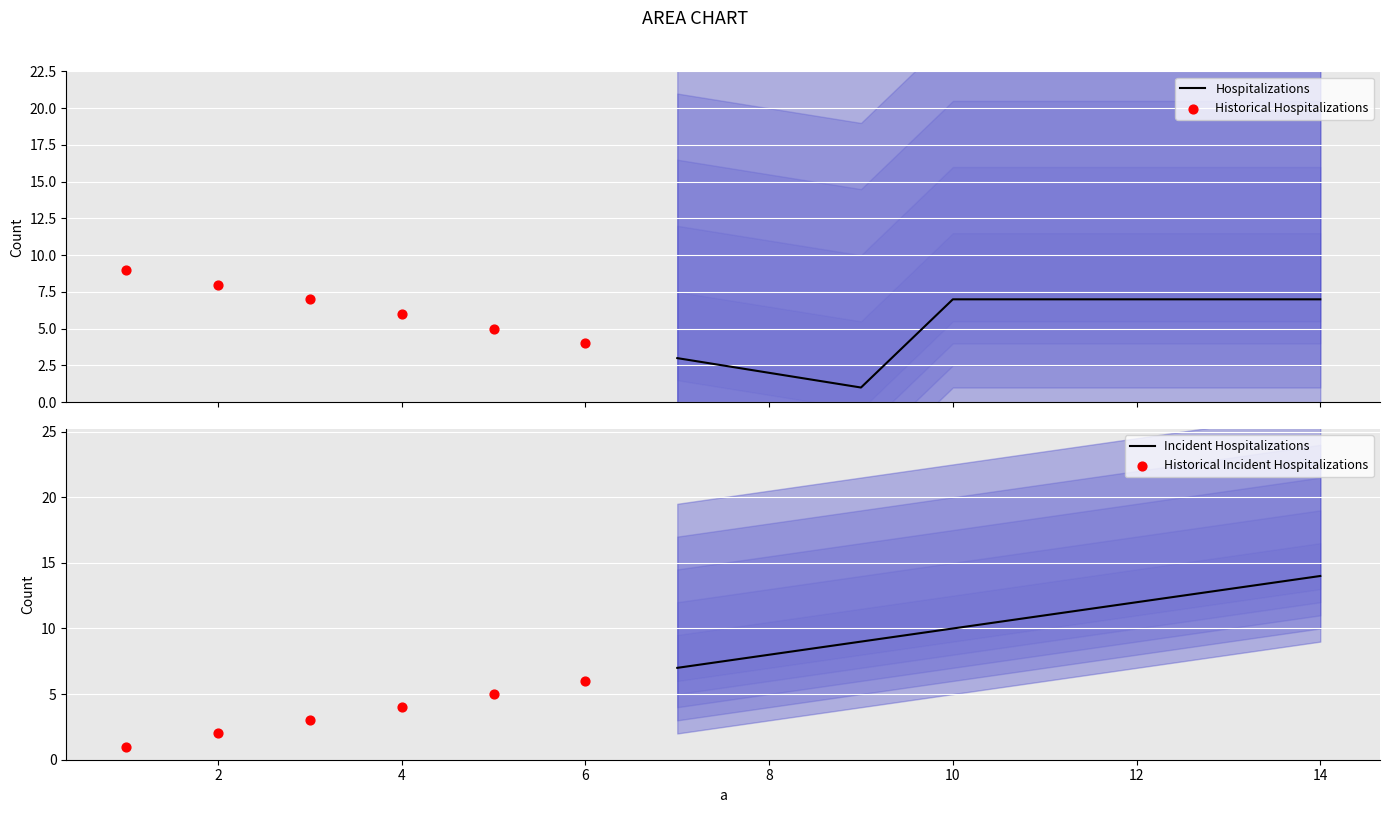

What is the total value across all series at 12?

55